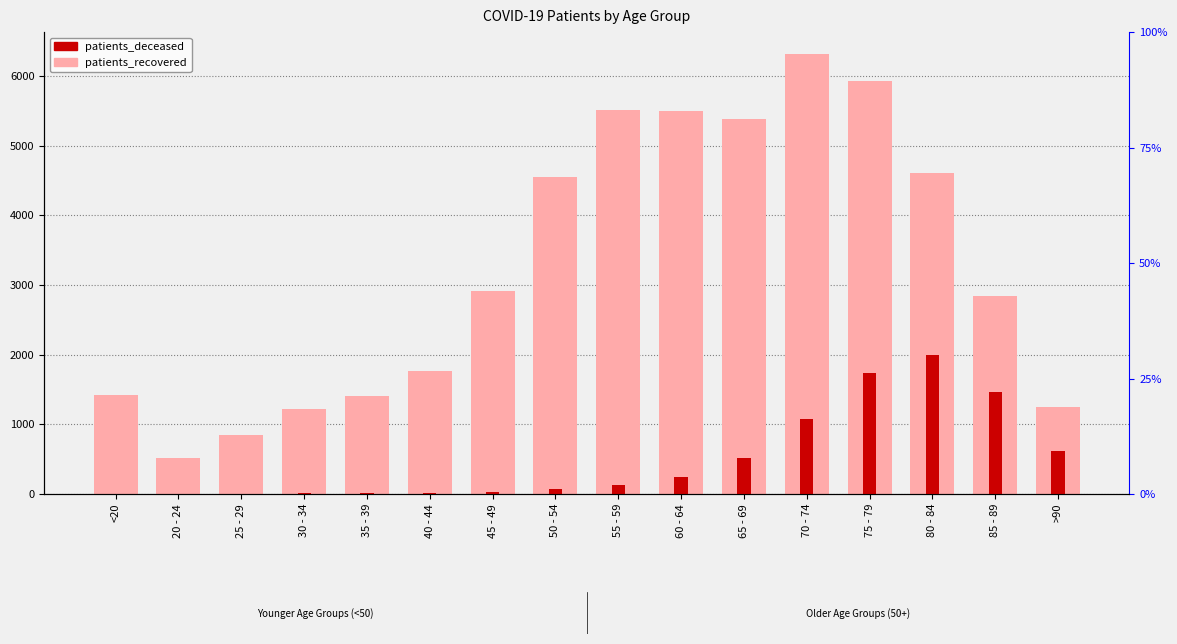

Read the patients_deceased value at 50 - 54.

77